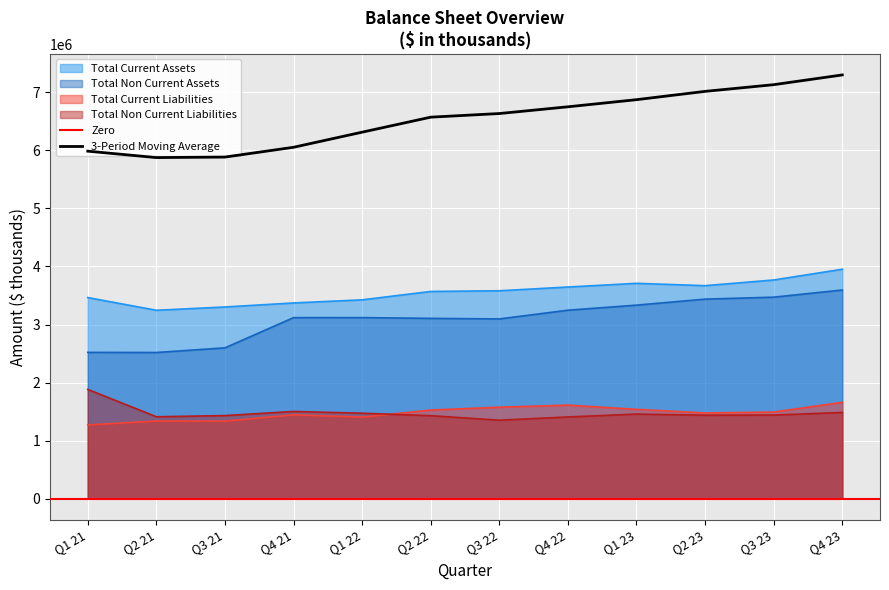

What position from the left is Q2 22?

6